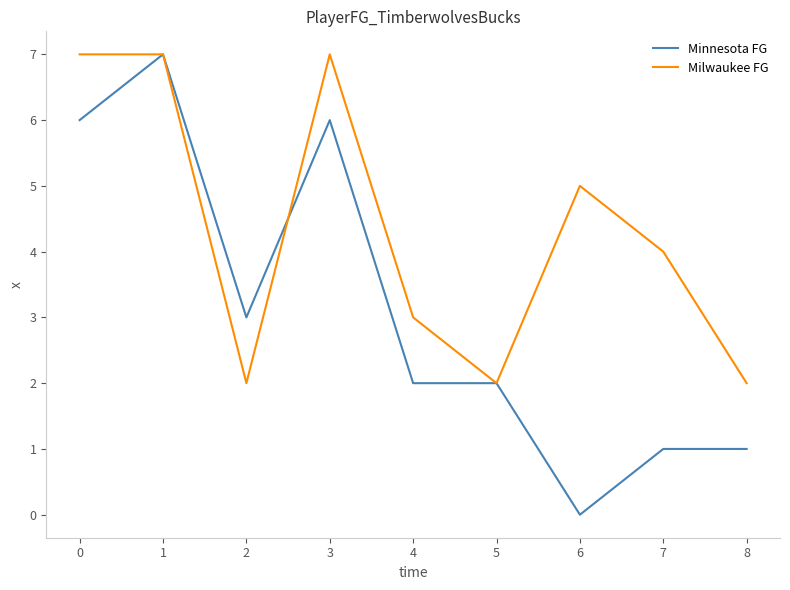

Does the chart display data point markers on the line(s)?

No